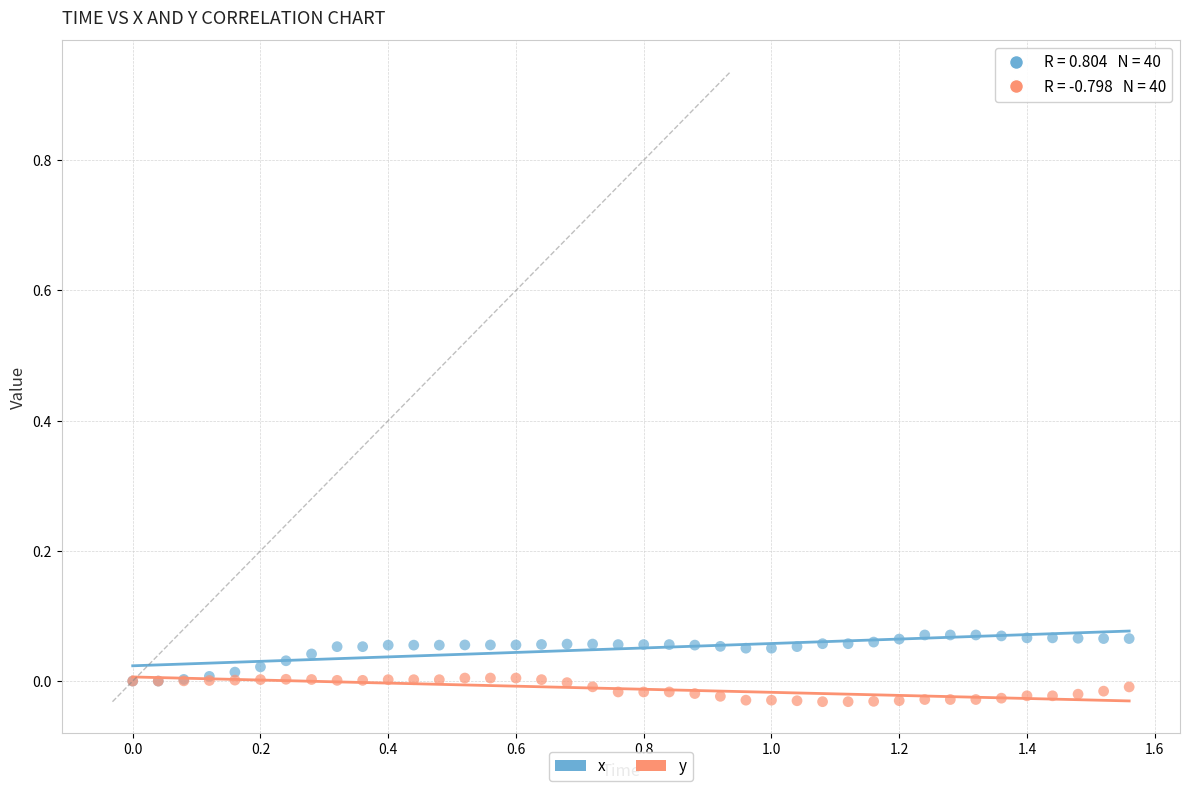

What are all the series names shown in the legend?

x, y